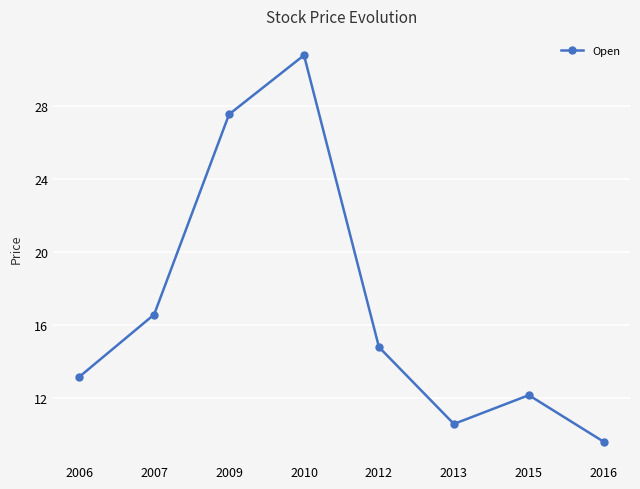

Between 2009 and 2010, which is larger?

2010